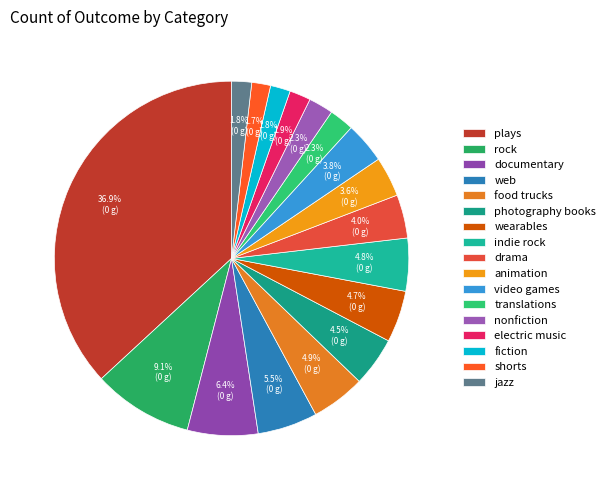

How many segments does this pie chart have?

17